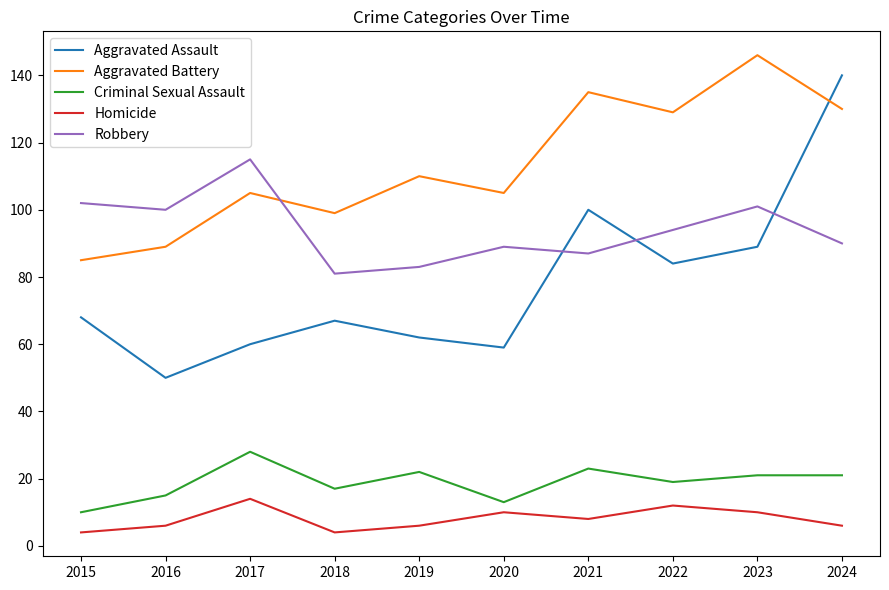

True or false: Homicide has a value of 6 at 2022.

False